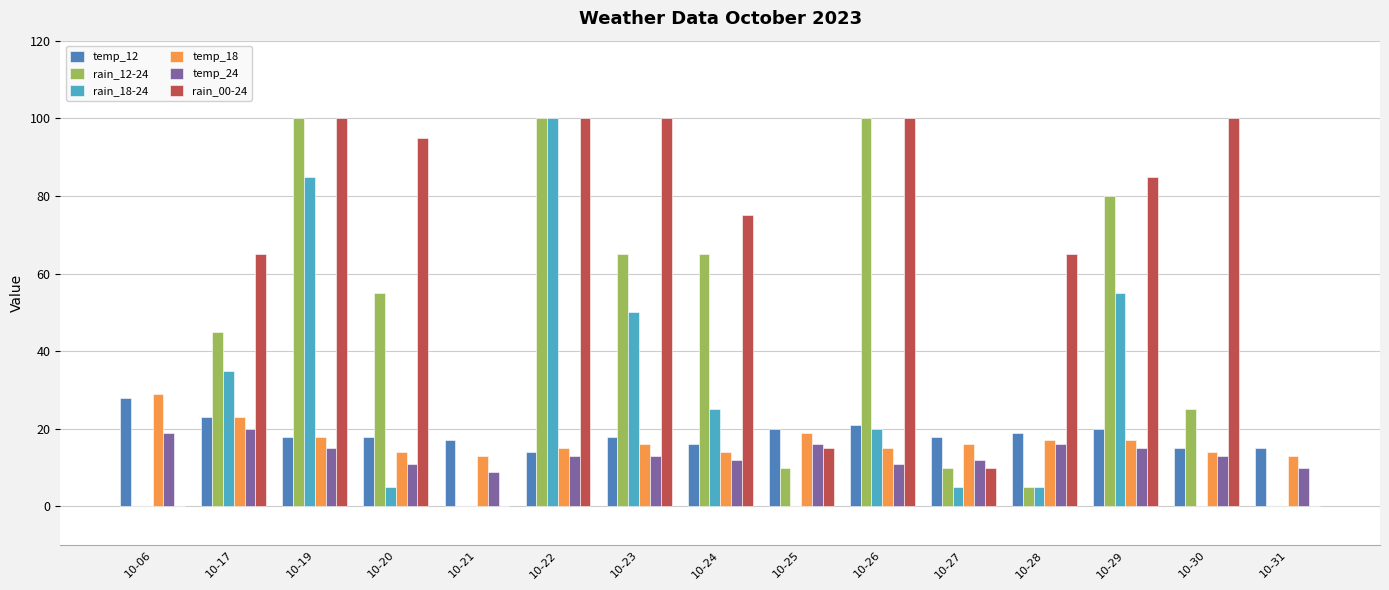

The rain_00-24 series shows 3 at 10-27. True or false?

False